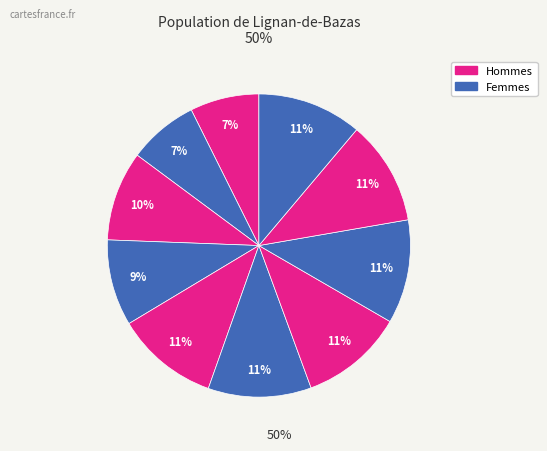

How many segments does this pie chart have?

10